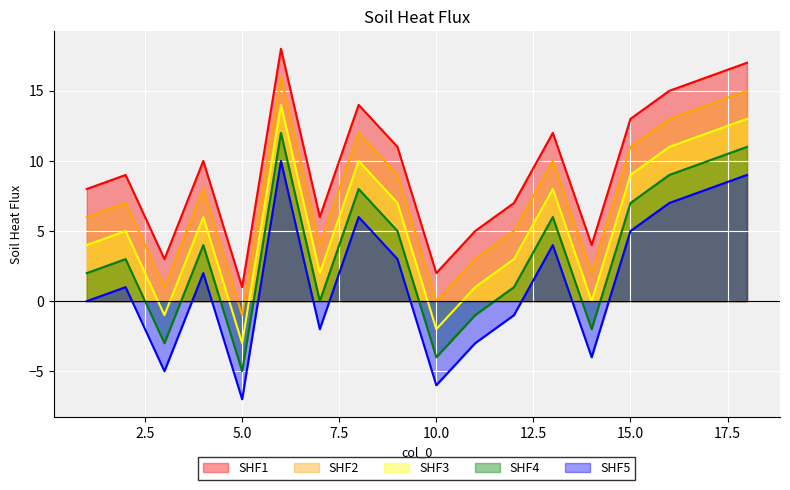

Which category has the highest value across all series?

6